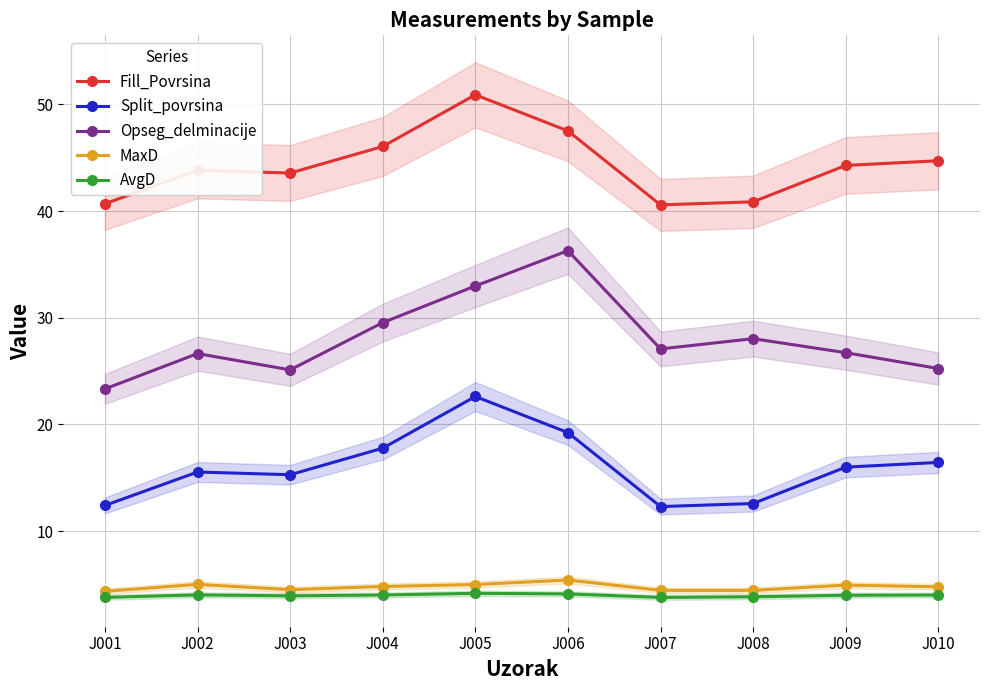

Which series has the largest total across all categories?

Fill_Povrsina